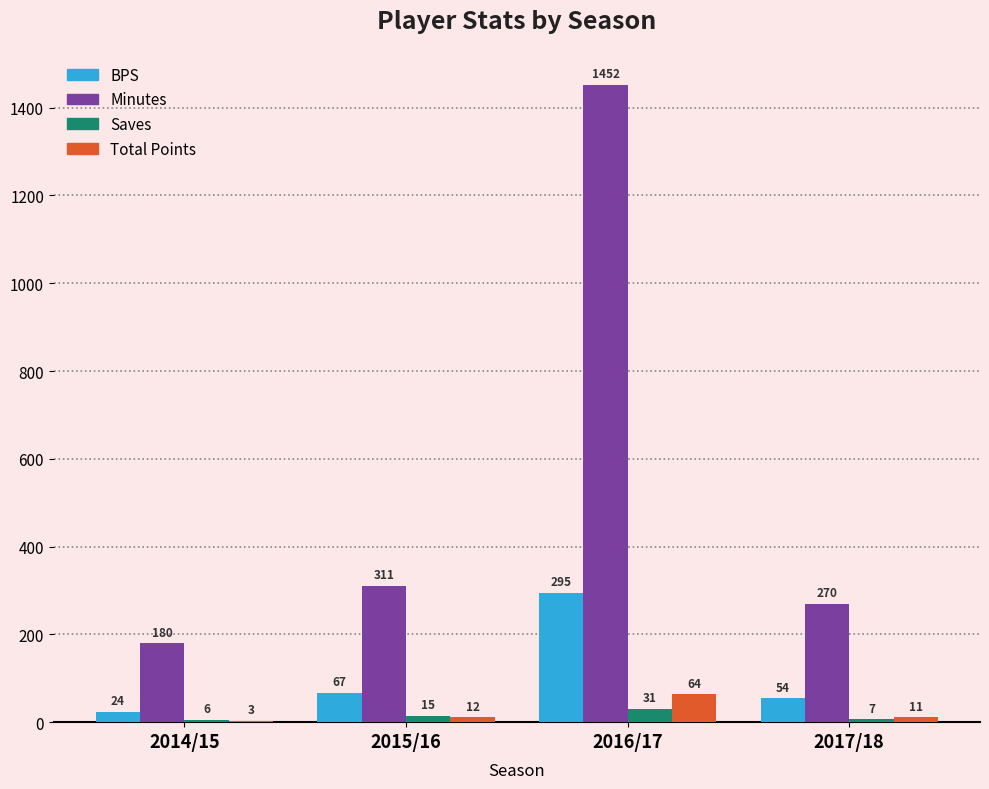

What is the average value of the BPS series?

110